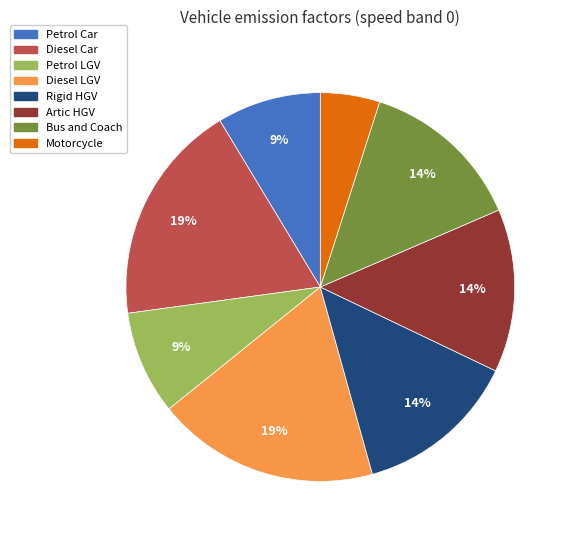

True or false: Diesel LGV accounts for 19% of the total.

True